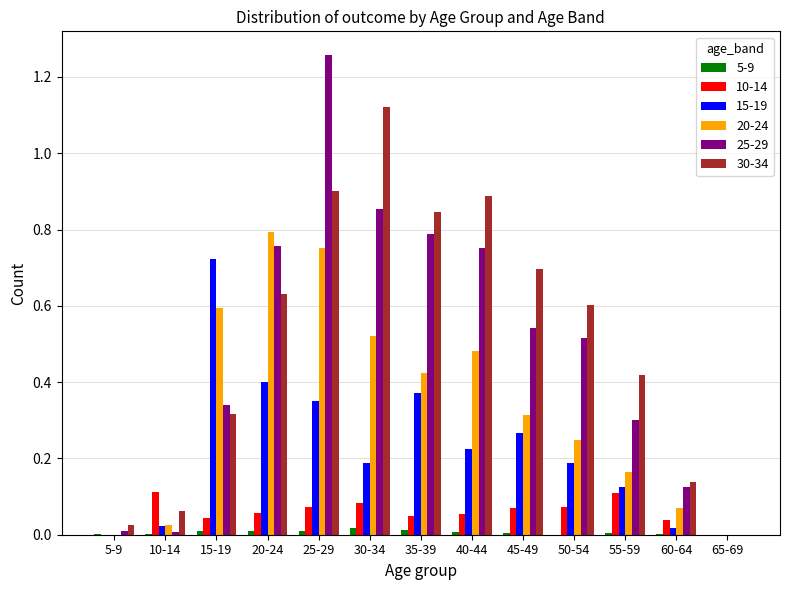

True or false: 15-19 has a value of 1.2 at 15-19.

False